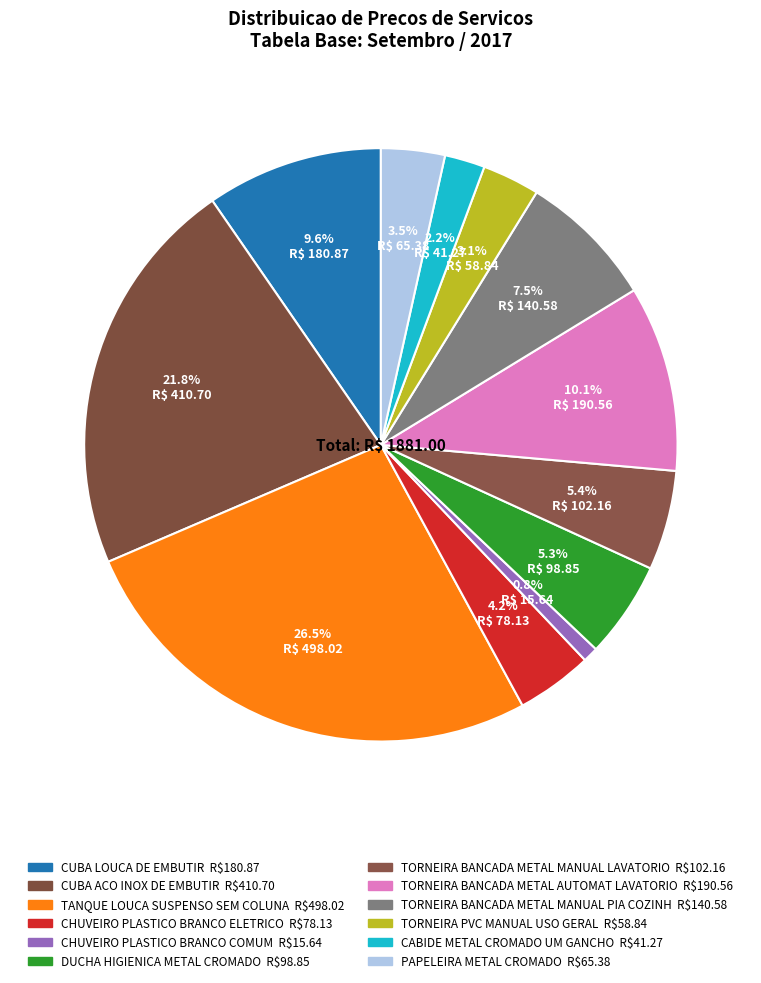

What is the change in value from CUBA LOUCA DE EMBUTIR to CHUVEIRO PLASTICO BRANCO ELETRICO?

-102.7